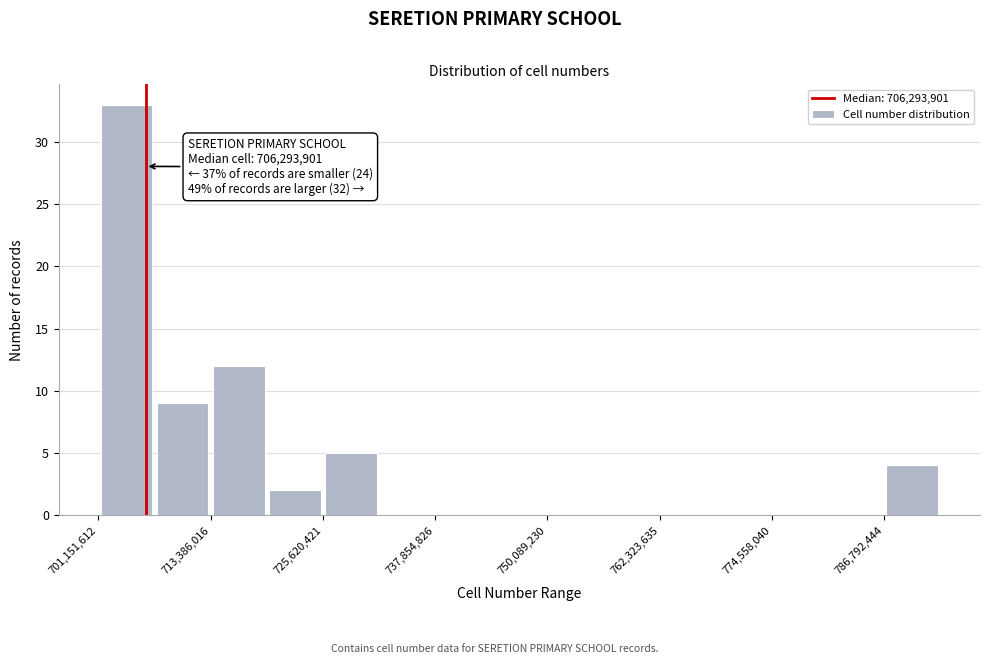

Read against the x-axis, roughly where is the centre of the tallest bar?

704000000